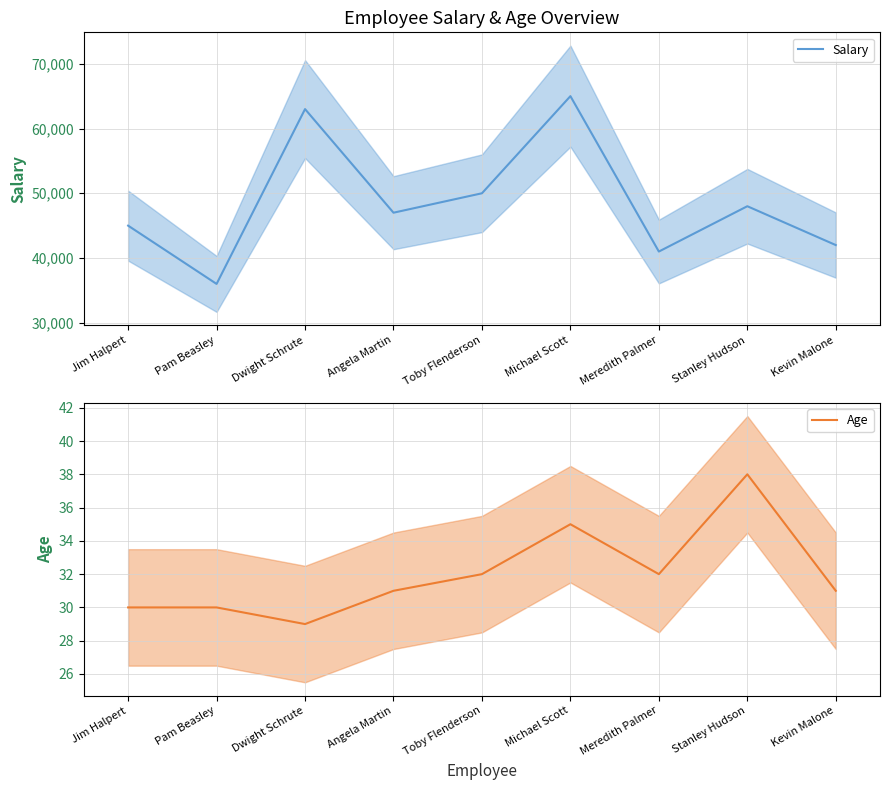

Reading left to right, transcribe all the data shown in this chart.

Salary: Jim Halpert=45000	Pam Beasley=36000	Dwight Schrute=63000	Angela Martin=47000	Toby Flenderson=50000	Michael Scott=65000	Meredith Palmer=41000	Stanley Hudson=48000	Kevin Malone=42000
Age: Jim Halpert=30	Pam Beasley=30	Dwight Schrute=29	Angela Martin=31	Toby Flenderson=32	Michael Scott=35	Meredith Palmer=32	Stanley Hudson=38	Kevin Malone=31